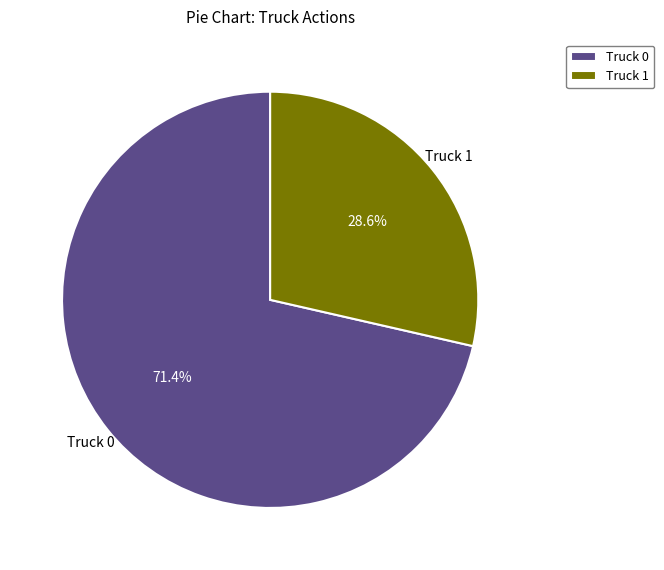

Combined, what portion of the pie is Truck 0 and Truck 1?

100.0%